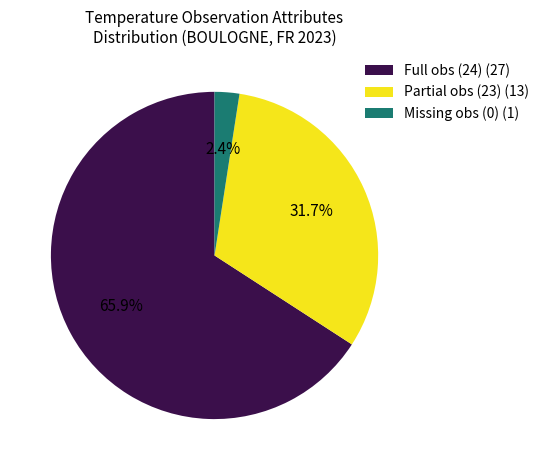

What is the majority slice?

Full obs (24) (27)